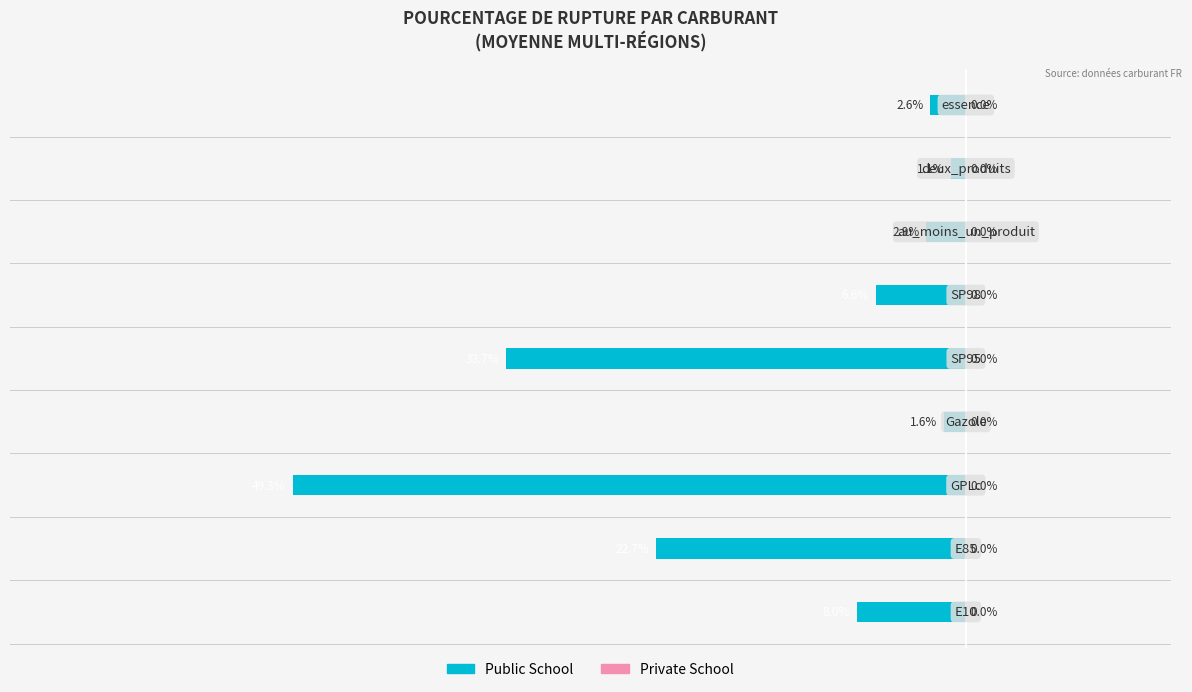

Are the bars horizontal?

Yes